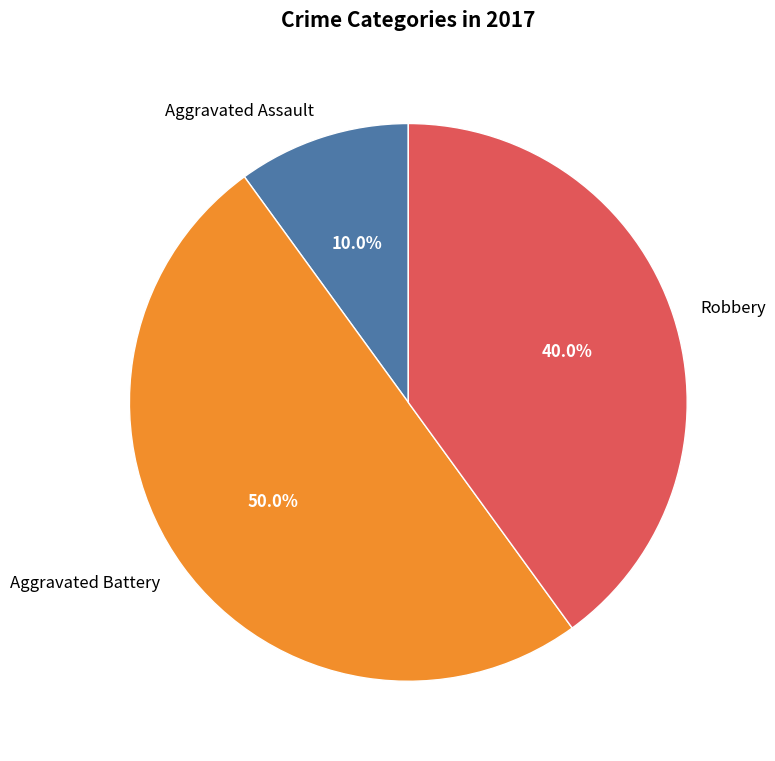

Approximately how many times larger is the value at Robbery compared to Aggravated Assault?

4.0